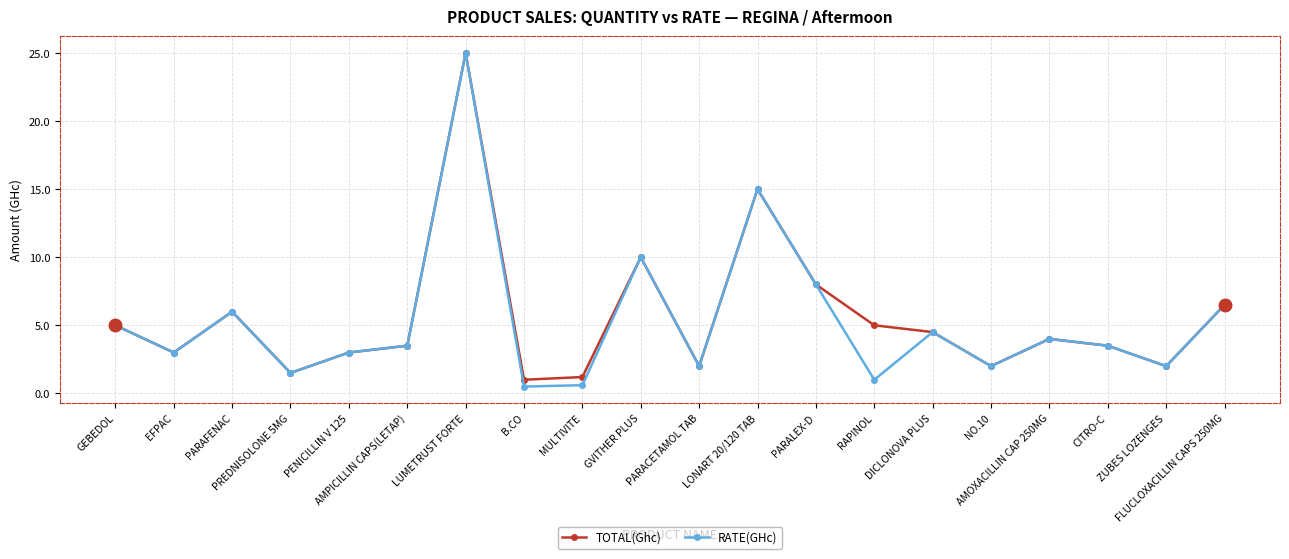

What is the value of the TOTAL(Ghc) point at the 19th from the left?

2.0